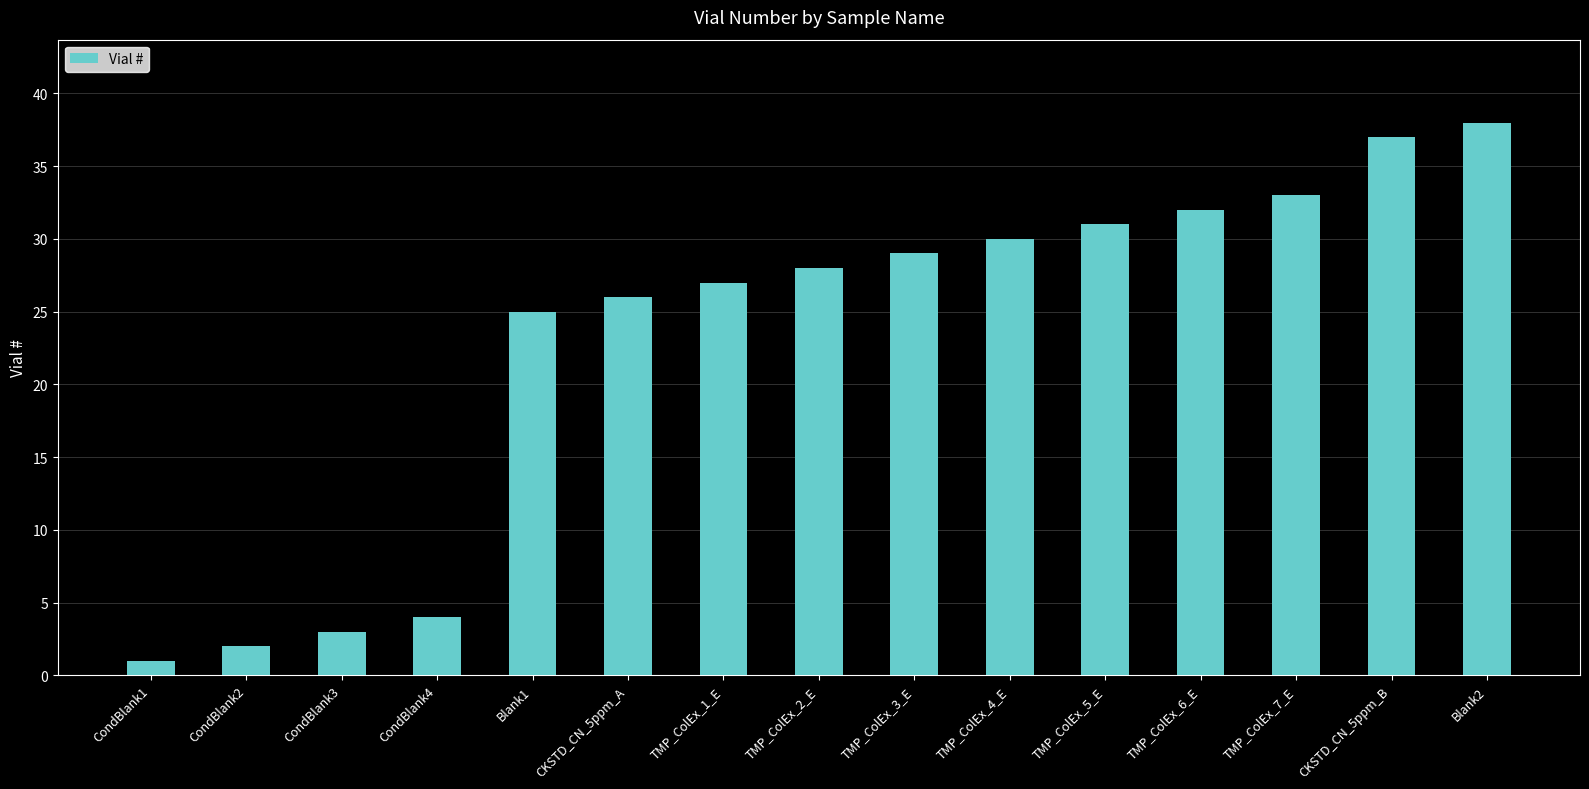

What is the difference between the maximum and second lowest values?

36